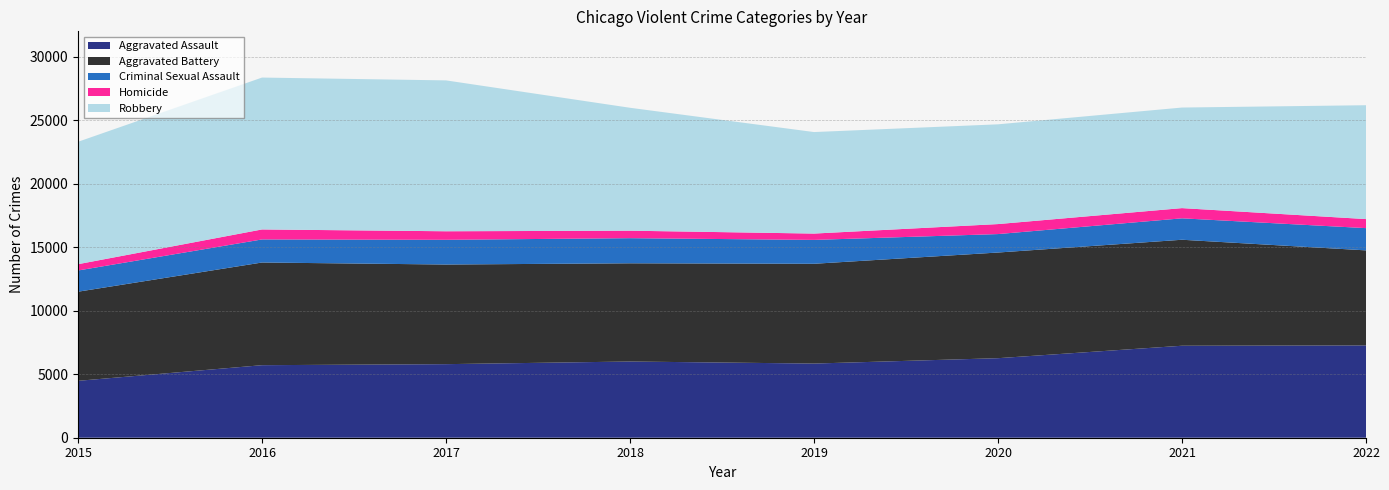

Reading left to right, what are all the values shown in this chart?

Aggravated Assault: 4480	5712	5793	6001	5840	6263	7243	7267
Aggravated Battery: 7018	8085	7845	7734	7857	8320	8346	7485
Criminal Sexual Assault: 1670	1817	1947	1978	1880	1453	1687	1752
Homicide: 496	786	672	589	498	787	804	712
Robbery: 9638	11960	11880	9679	7994	7855	7919	8966